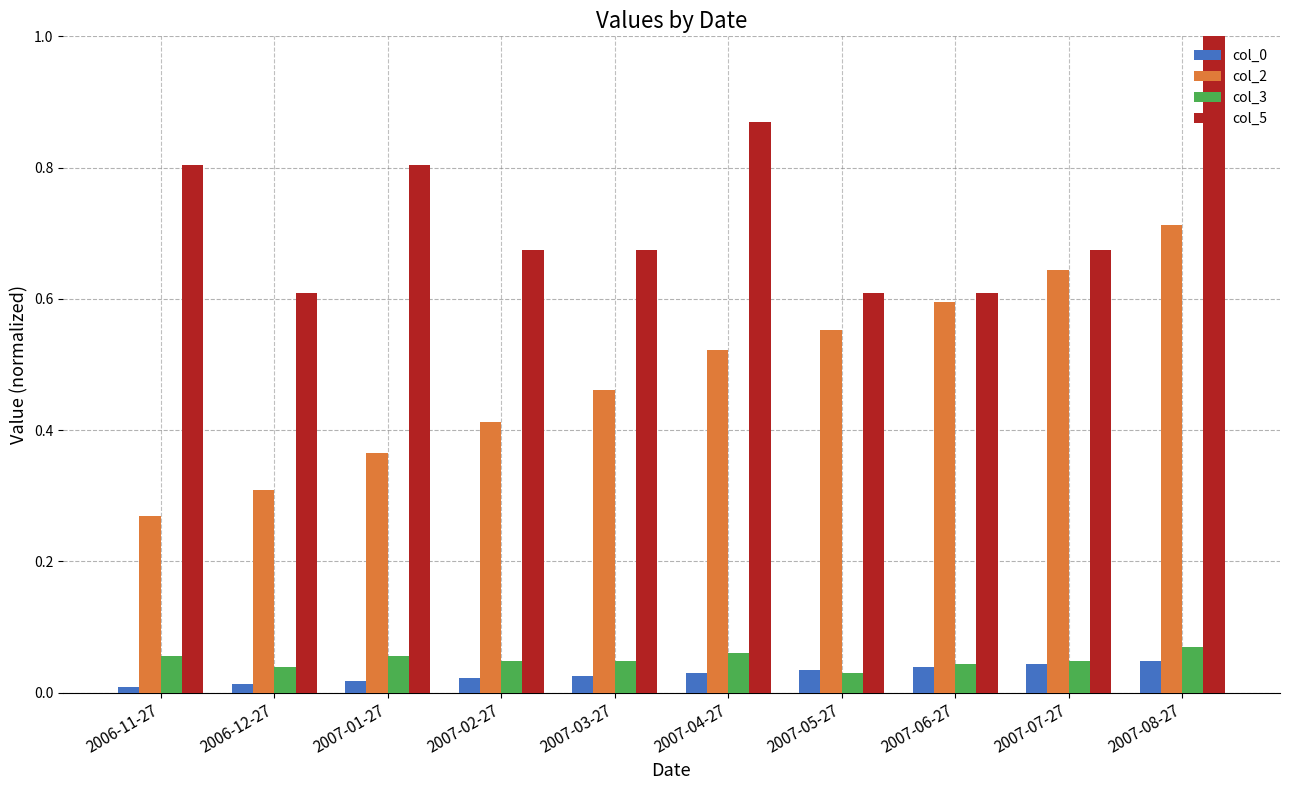

Which series has the largest total across all categories?

col_5